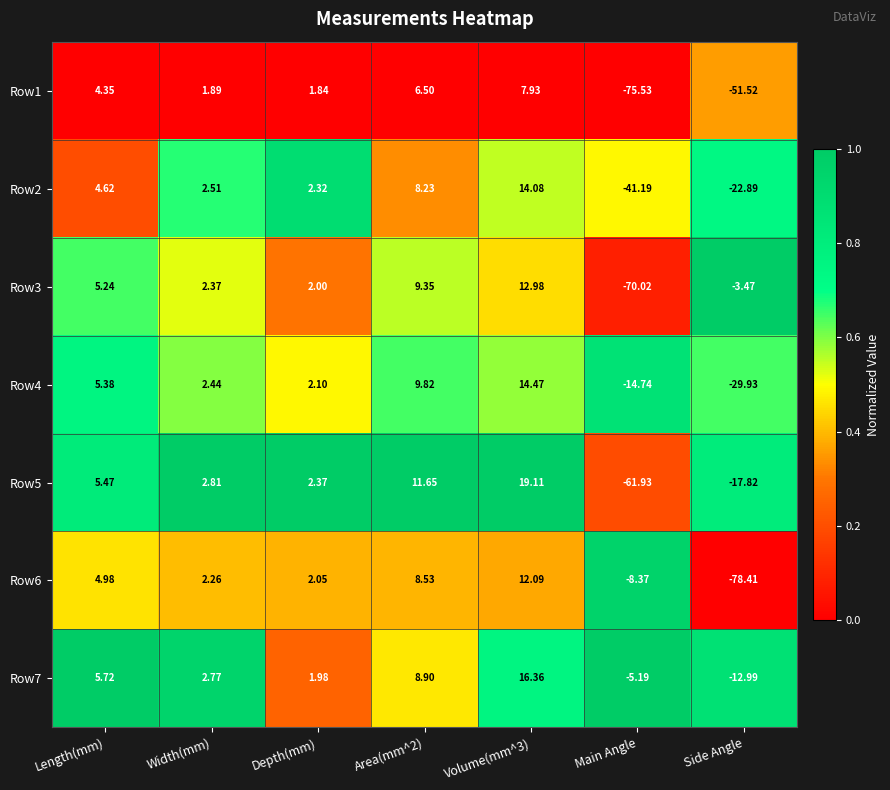

Is the value of Row7 at Main Angle greater than the value of Row1 at Width(mm)?

No